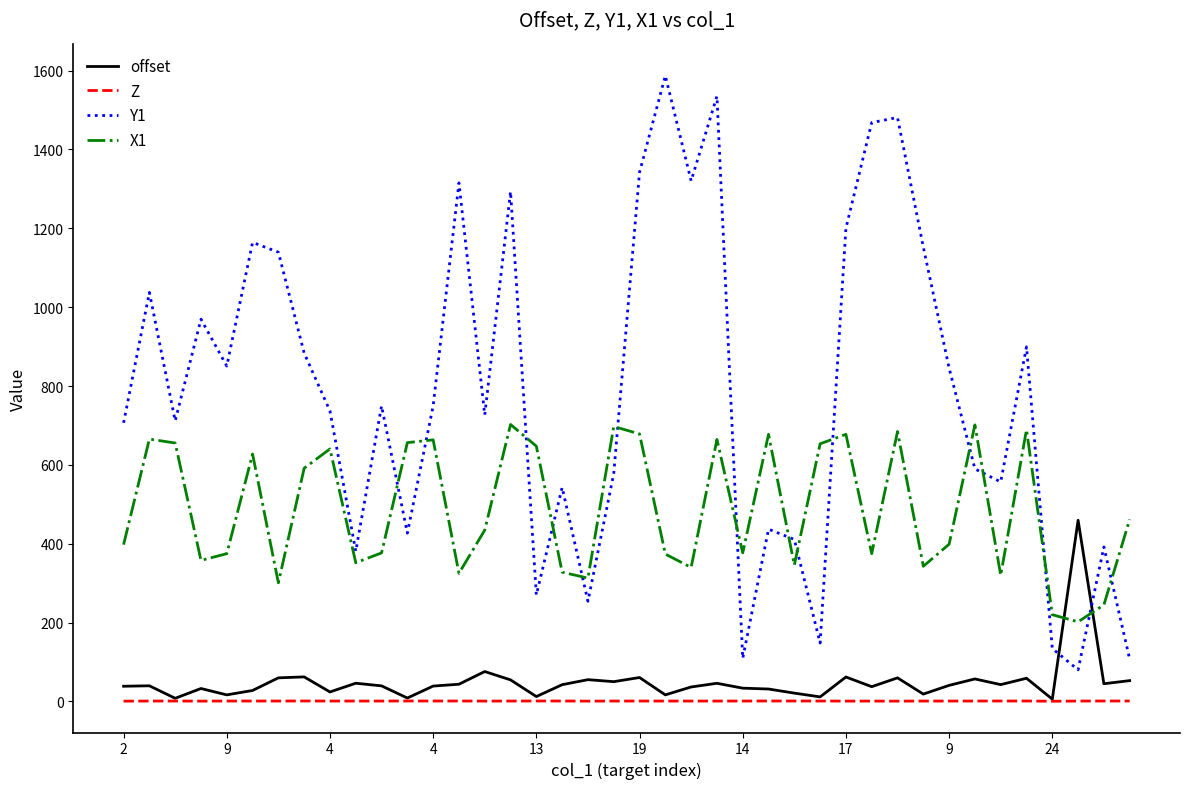

What is the maximum value for X1?

702.4